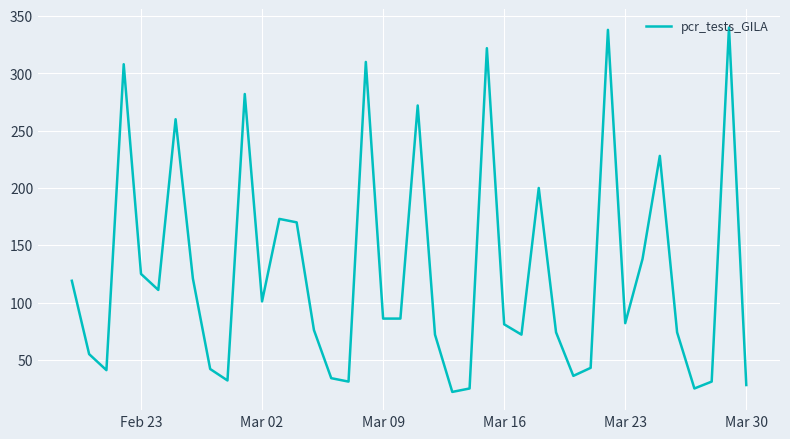

True or false: there are more than 2 points higher than both neighbors.

True